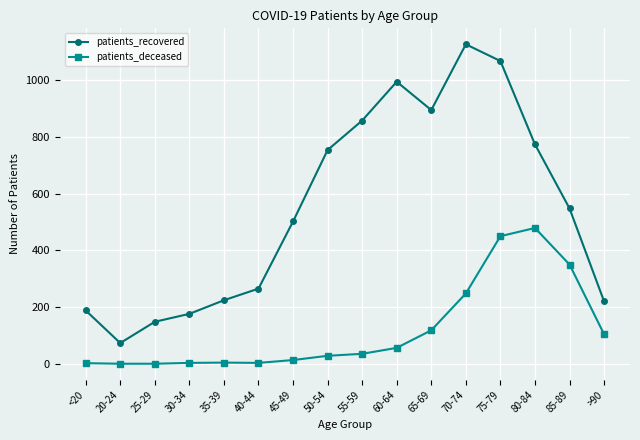

What is the maximum value shown in the chart?

1127